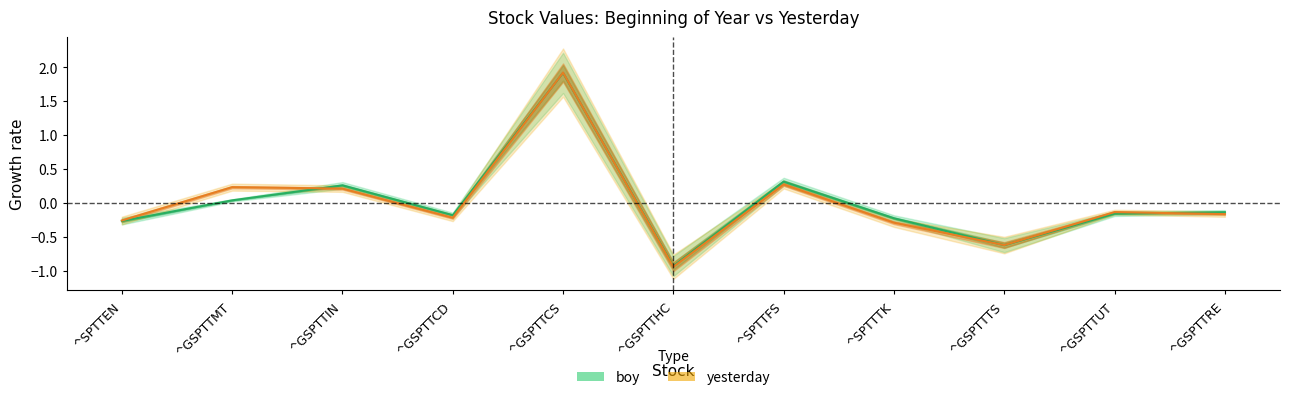

What is the lowest value of the boy series?

-0.9